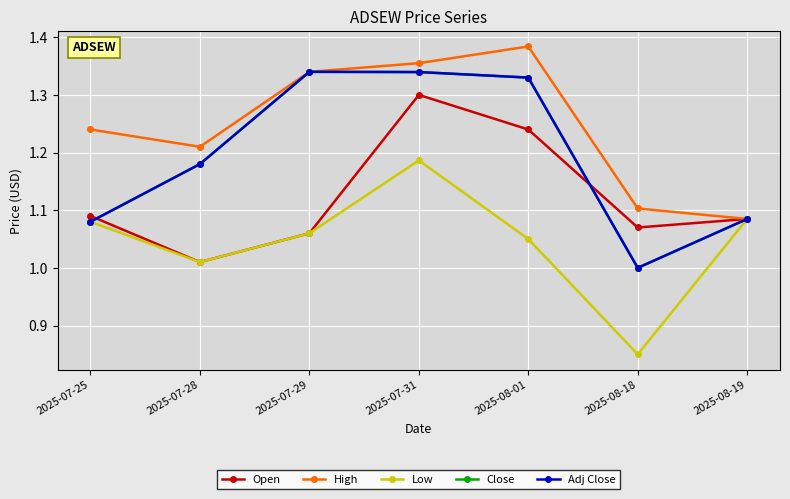

At which category does the chart reach its minimum across all series?

2025-08-18